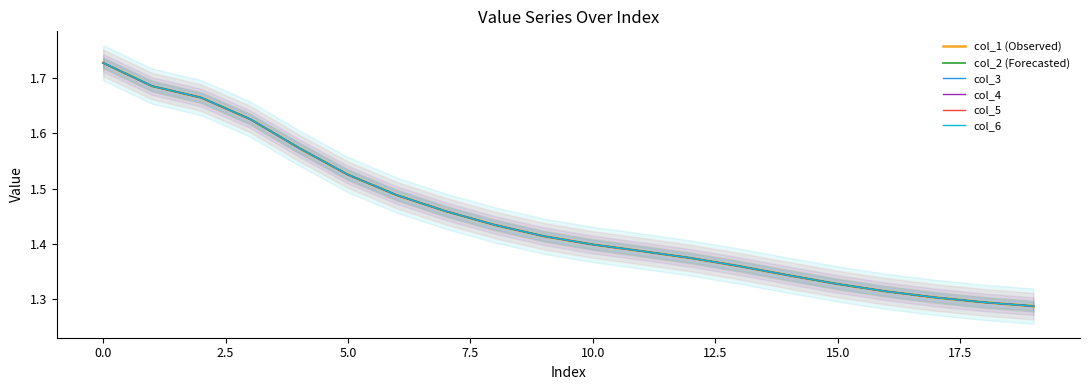

At how many categories does at least one series exceed 1?

20